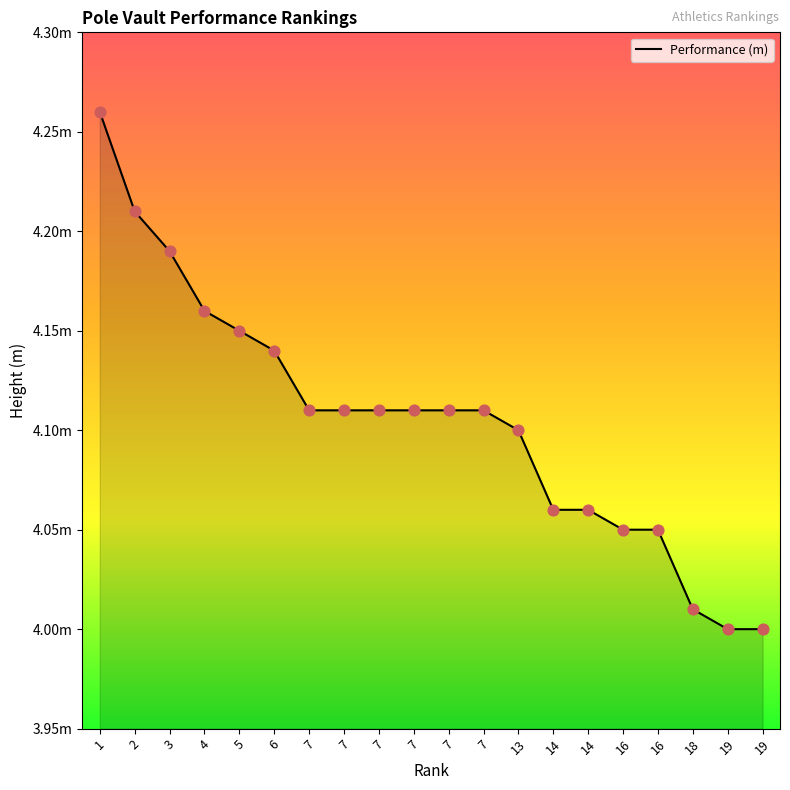

Is this an area chart (filled region under the line)?

Yes